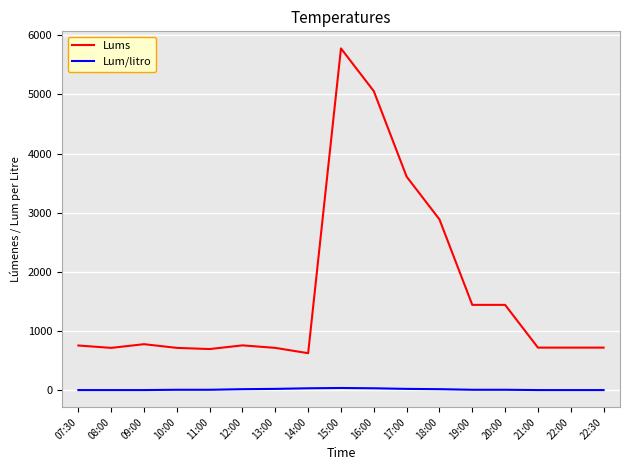

What is the lowest value of the Lum/litro series?

5.0